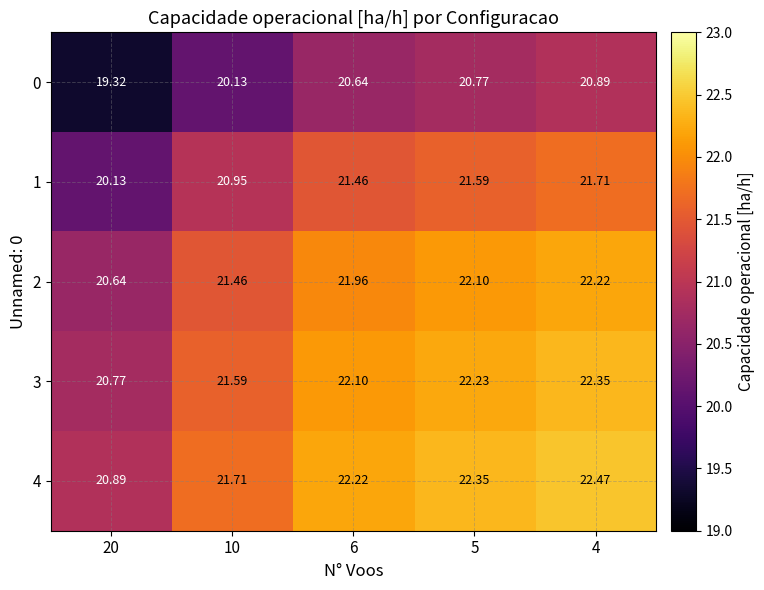

Is the value of 1 at 4 greater than the value of 2 at 10?

Yes